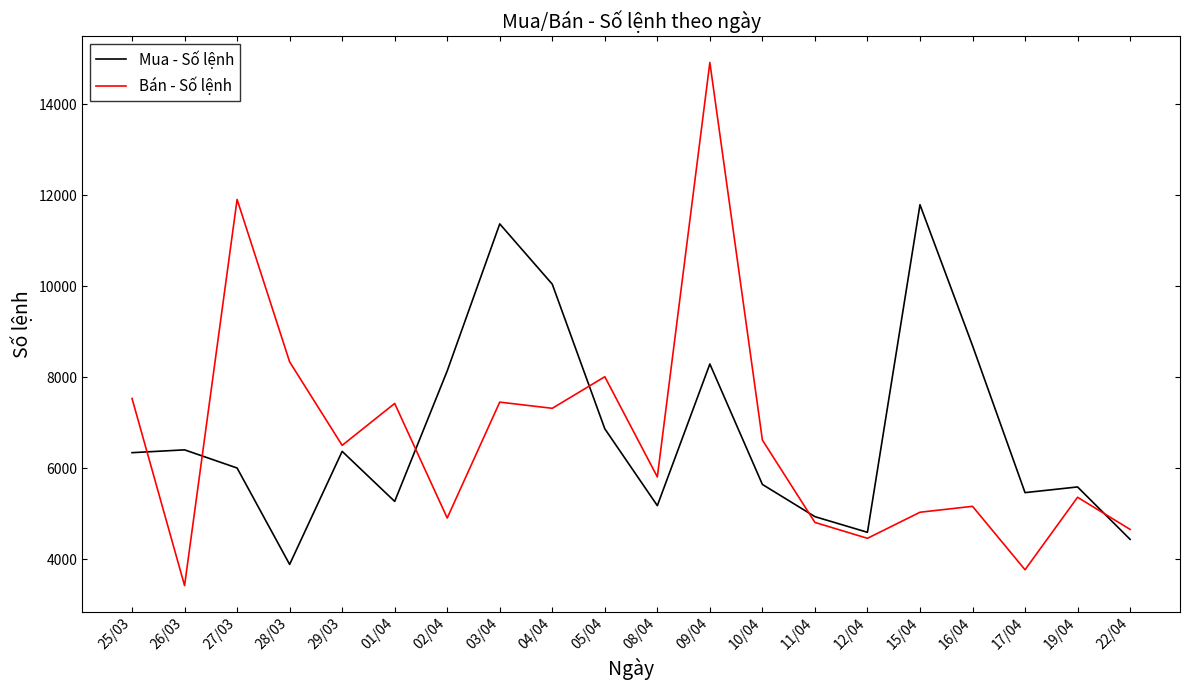

Which category has the lowest value across all series?

26/03